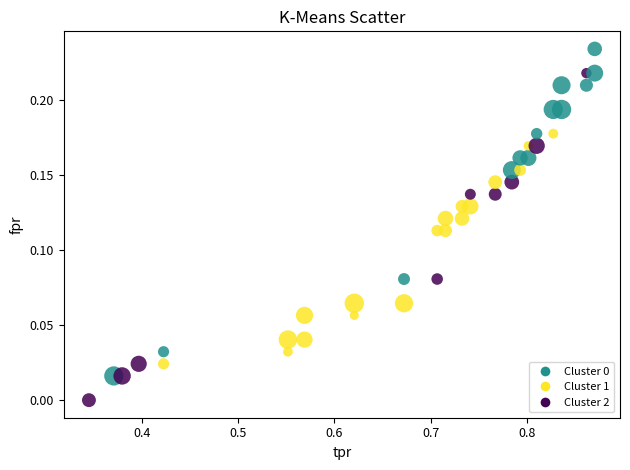

What is the range of X values (max minus min)?

0.5